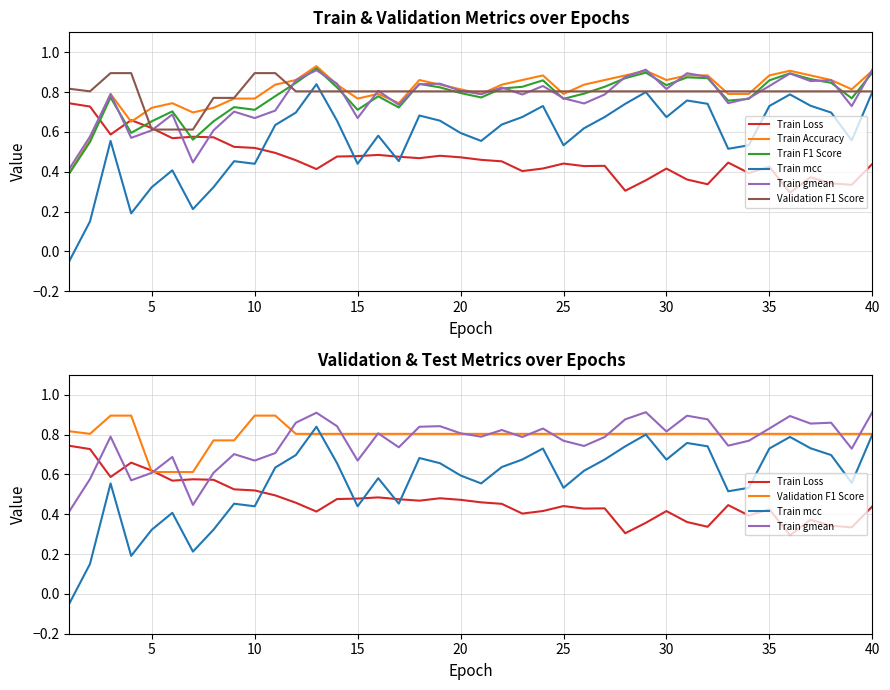

Between 9 and 25, which is larger?

9